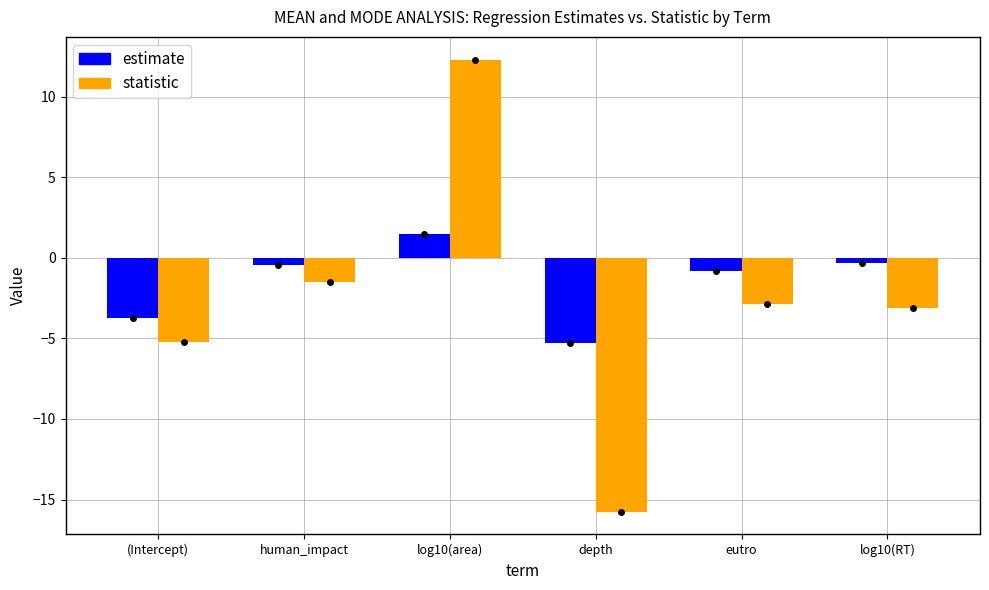

What is the label of the 3rd bar from the left?

log10(area)